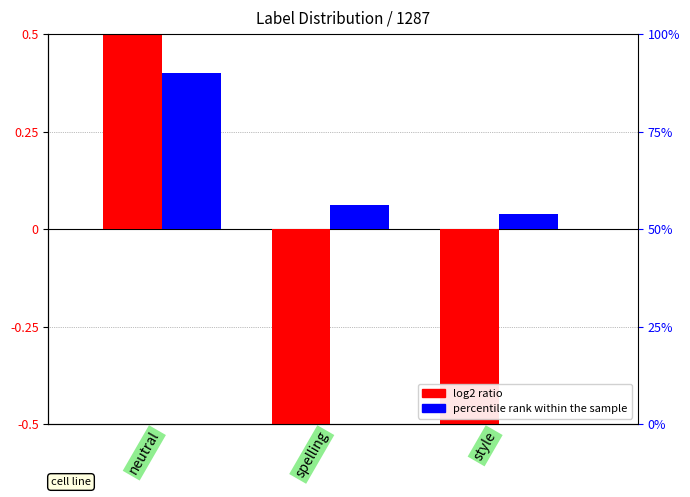

What is the difference between the highest and lowest values at style?

2.2